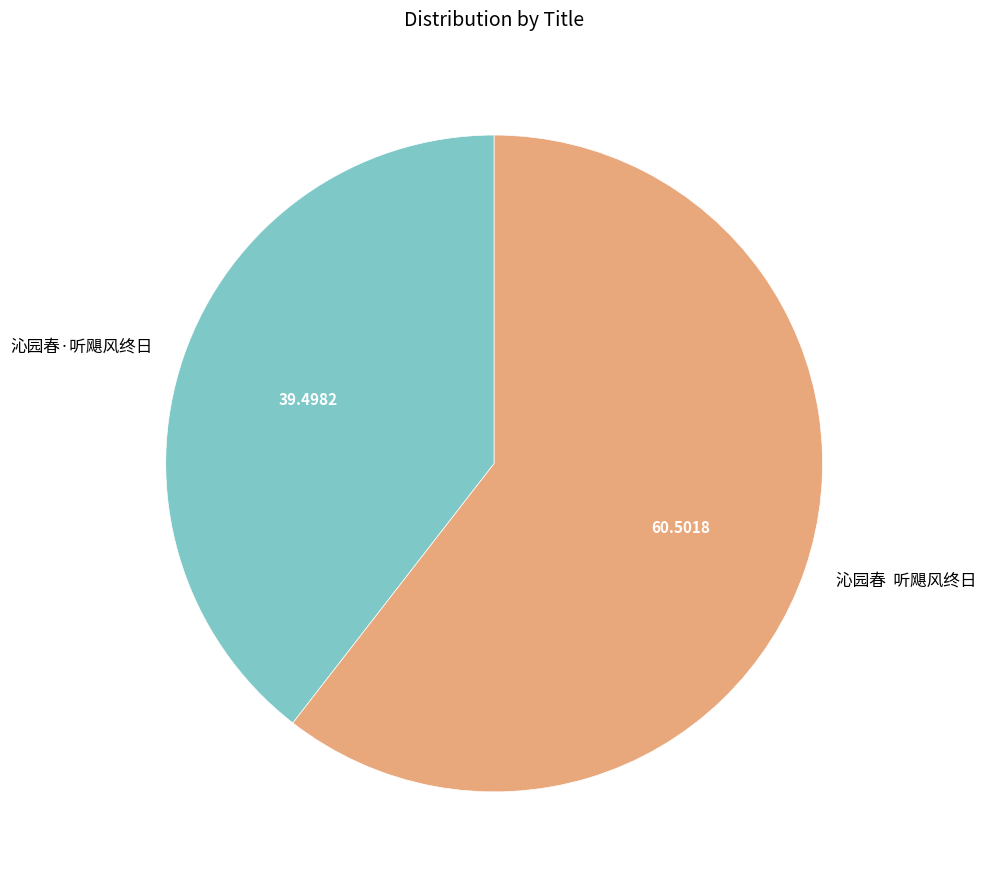

Between 沁园春 听飓风终日 and 沁园春·听飓风终日, which is larger?

沁园春 听飓风终日